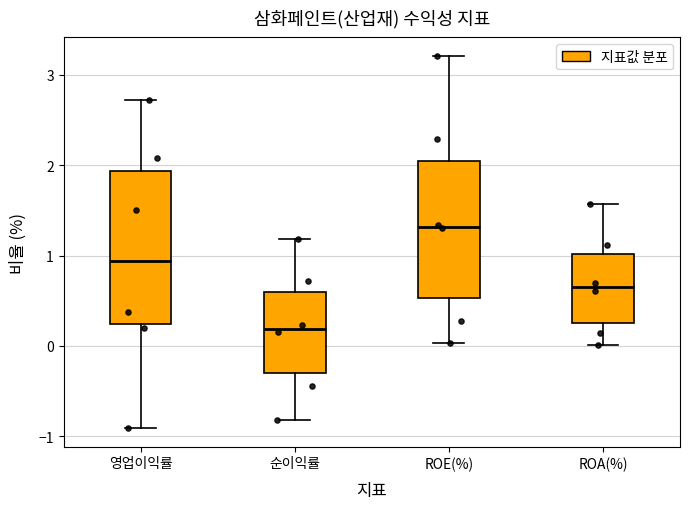

Reading left to right, transcribe this box plot: for each box, give where its median line is, the range the box spans, and where its two whiskers end, as read against the y-axis. The values are not printed on the chart, so give them approximately, as read against the axis.

영업이익률: median 0.9, box 0.2 to 1.9, whiskers -0.9 to 2.7
순이익률: median 0.2, box -0.3 to 0.6, whiskers -0.8 to 1.2
ROE(%): median 1.3, box 0.5 to 2.1, whiskers 0.0 to 3.2
ROA(%): median 0.7, box 0.3 to 1.0, whiskers 0.0 to 1.6